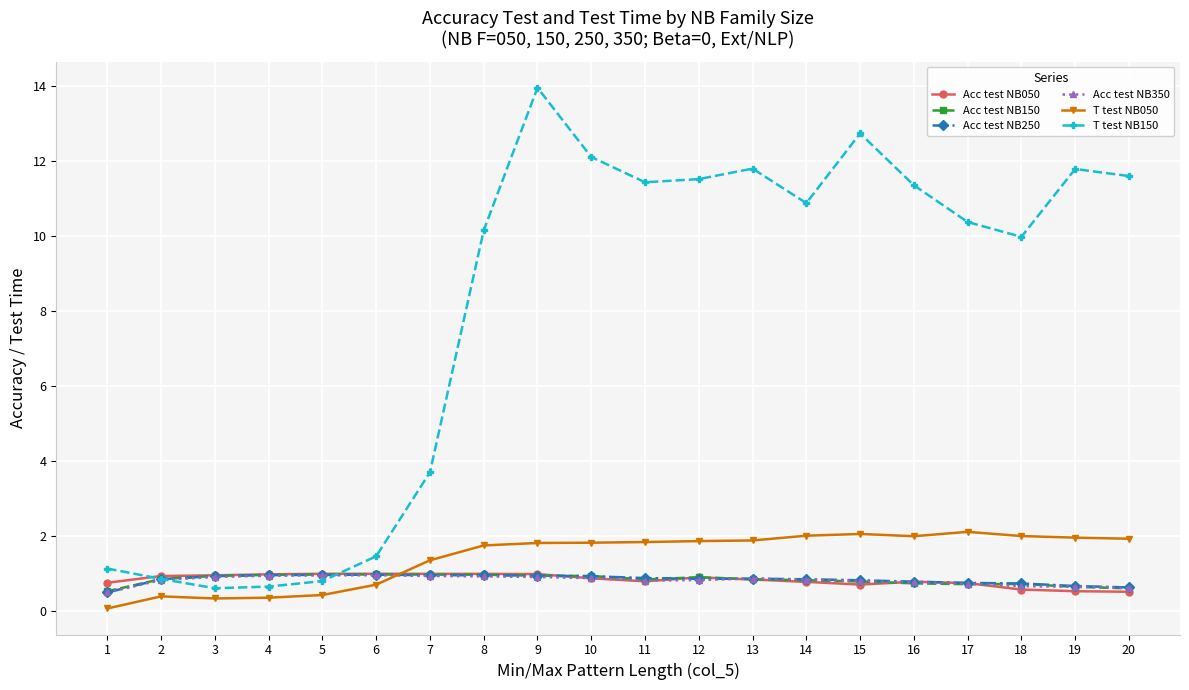

How many lines are shown in the chart?

6